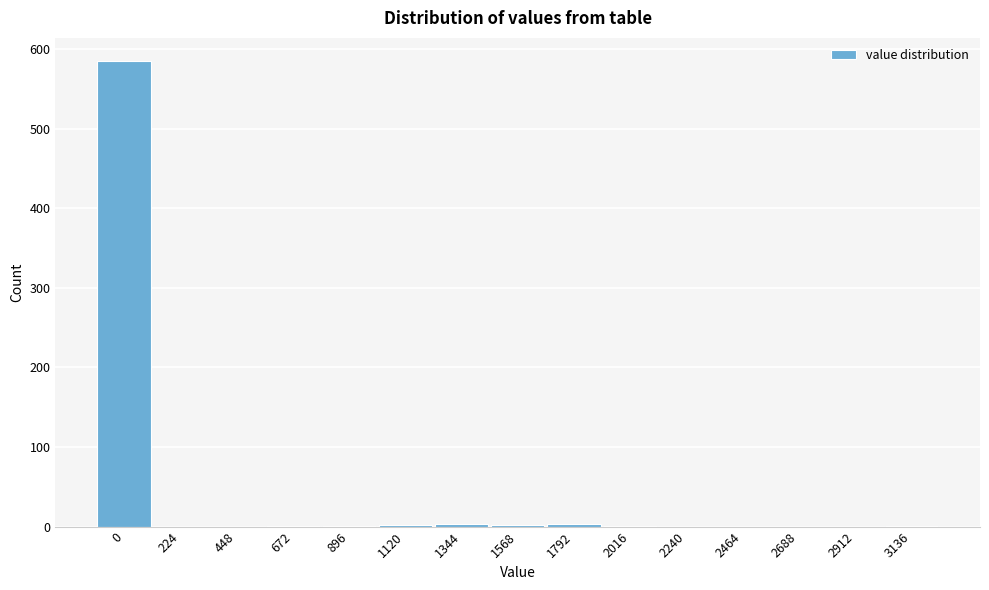

What is the greatest value displayed?

585